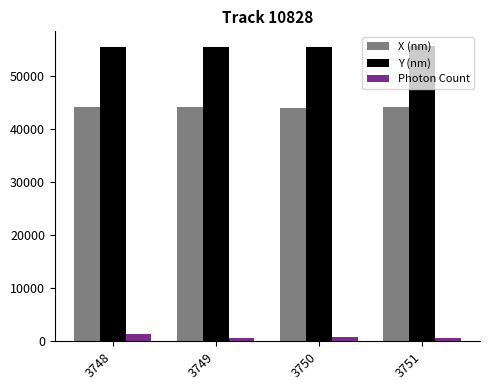

At 3748, list the series in order from smallest to largest.

Photon Count, X (nm), Y (nm)